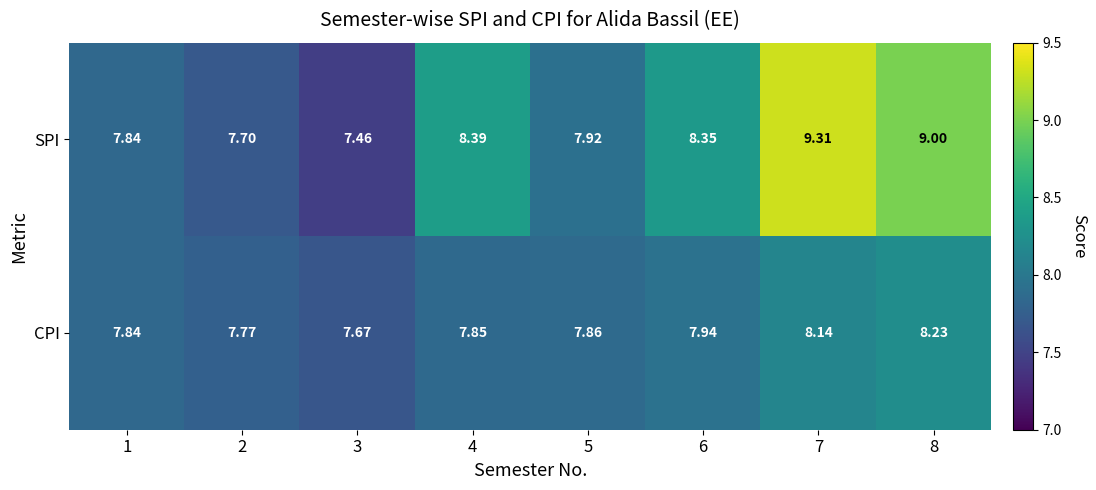

What is the difference between the highest and lowest values at 4?

0.5